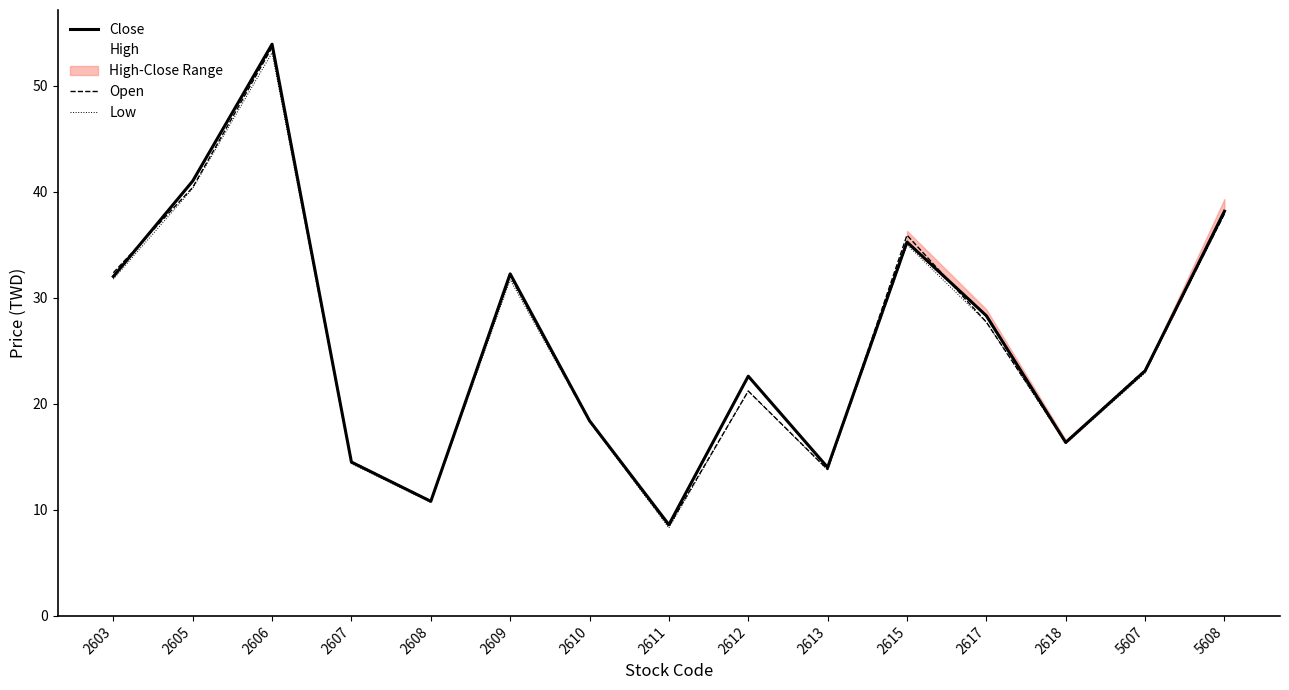

At which category is the sum across all series the highest?

2606